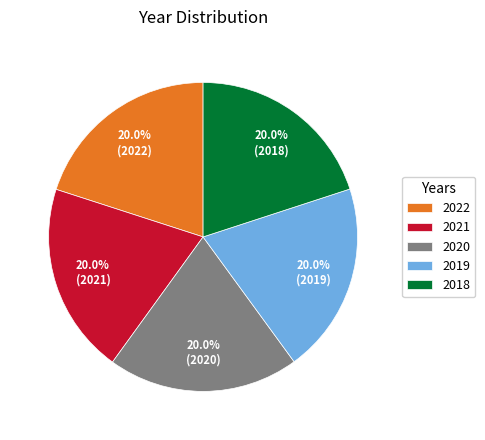

Combined, what portion of the pie is 2021 and 2019?

40.0%